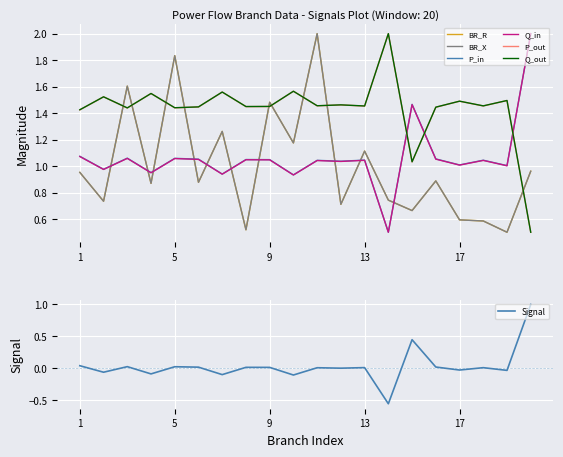

At 4, list the series in order from smallest to largest.

BR_R, BR_X, Q_in, P_in, P_out, Q_out